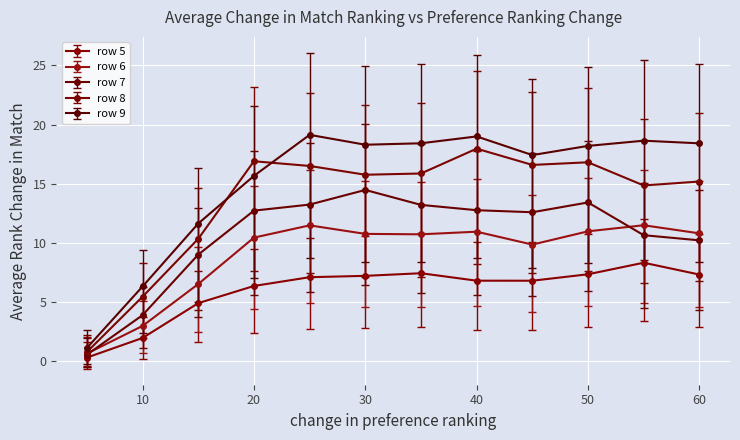

Count the number of categories in the chart.

12